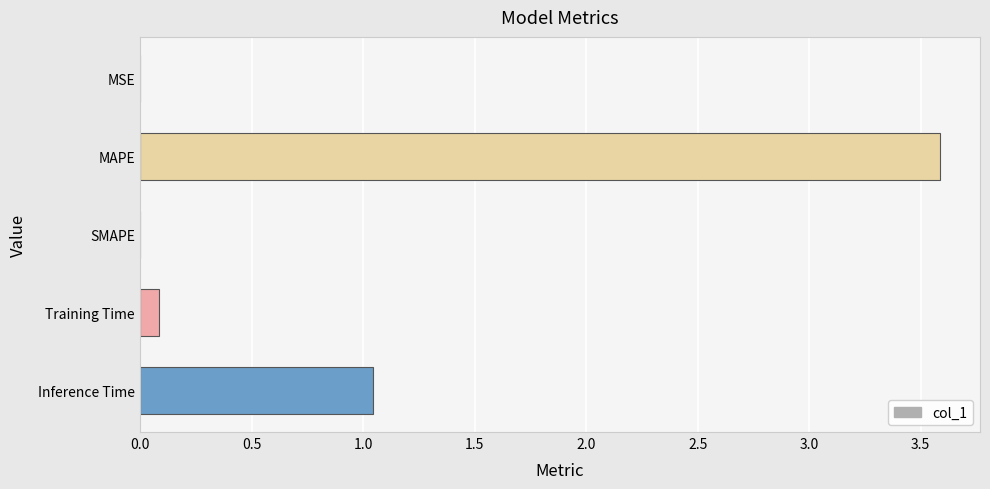

Between MAPE and Training Time, which is larger?

MAPE